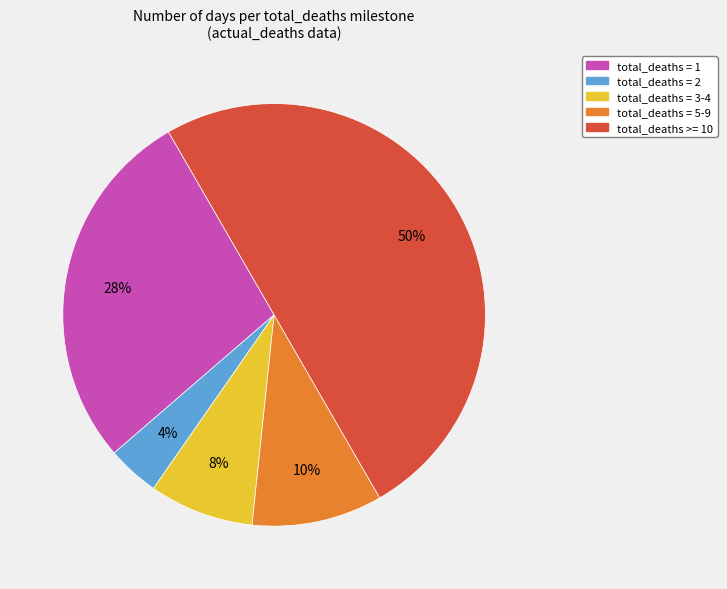

To the nearest percent, what is the difference between the largest and smallest slice percentages?

46%